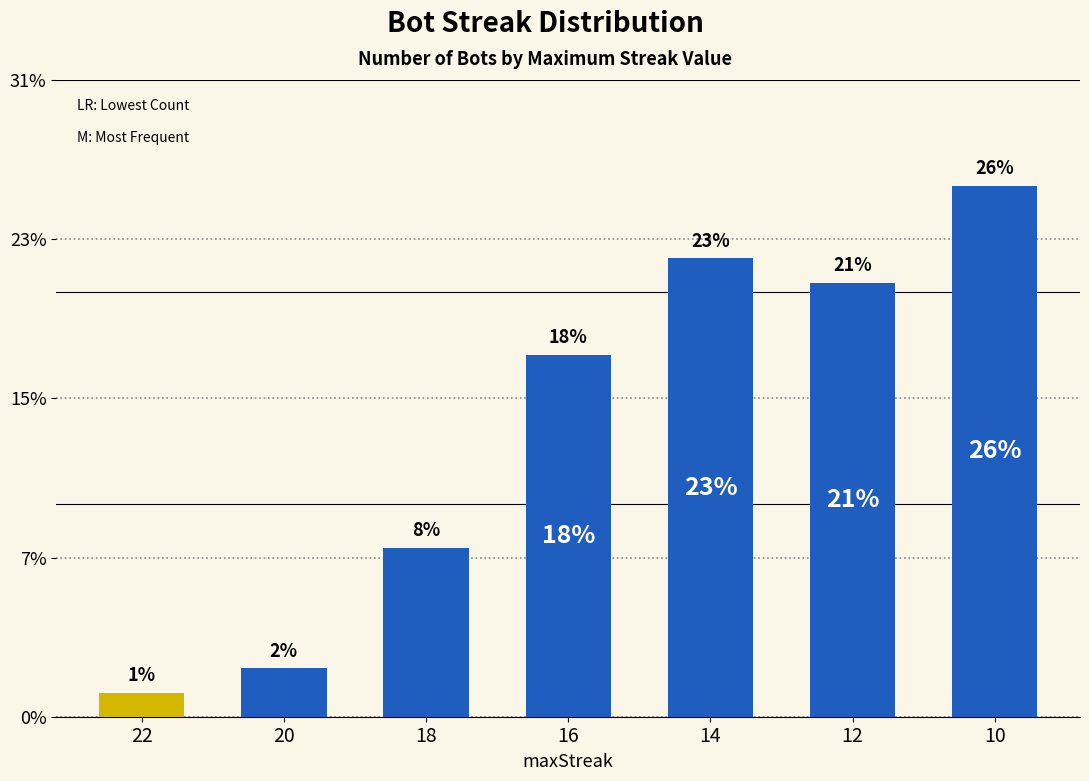

Are the bars horizontal?

No